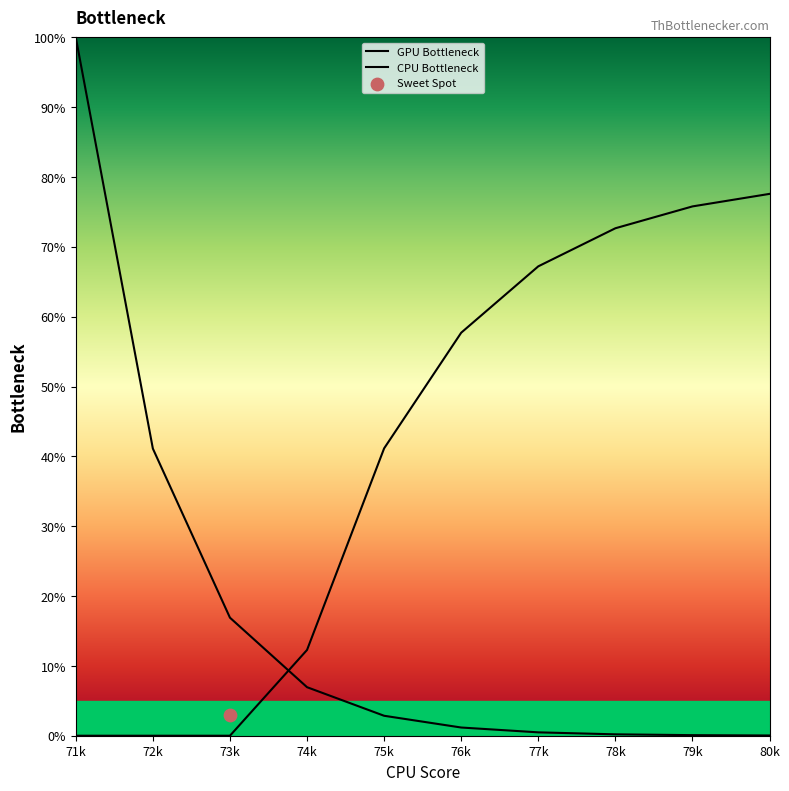

Which series contains the lowest Y value?

CPU Bottleneck